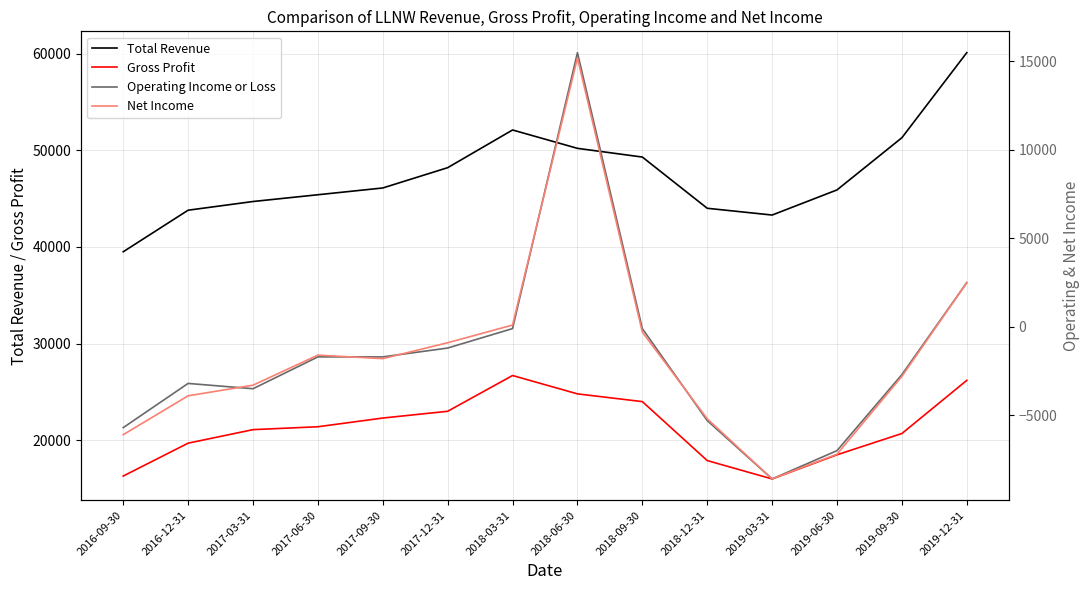

What position from the left is 2019-09-30?

13